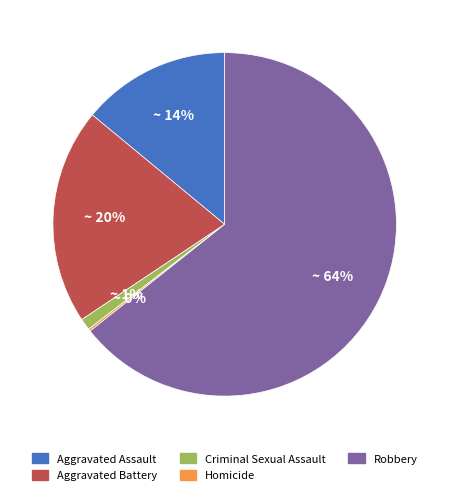

The Criminal Sexual Assault slice represents 10% of the pie. True or false?

False